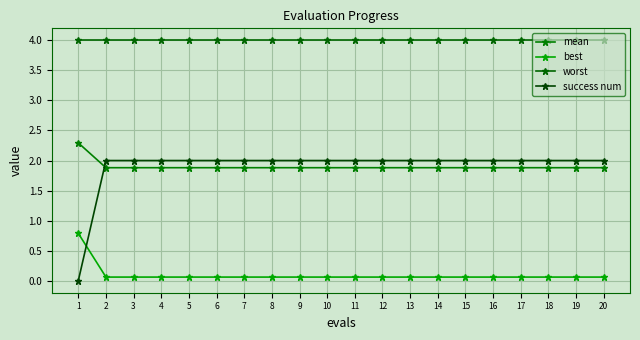

The worst series shows 4.0 at 20. True or false?

True